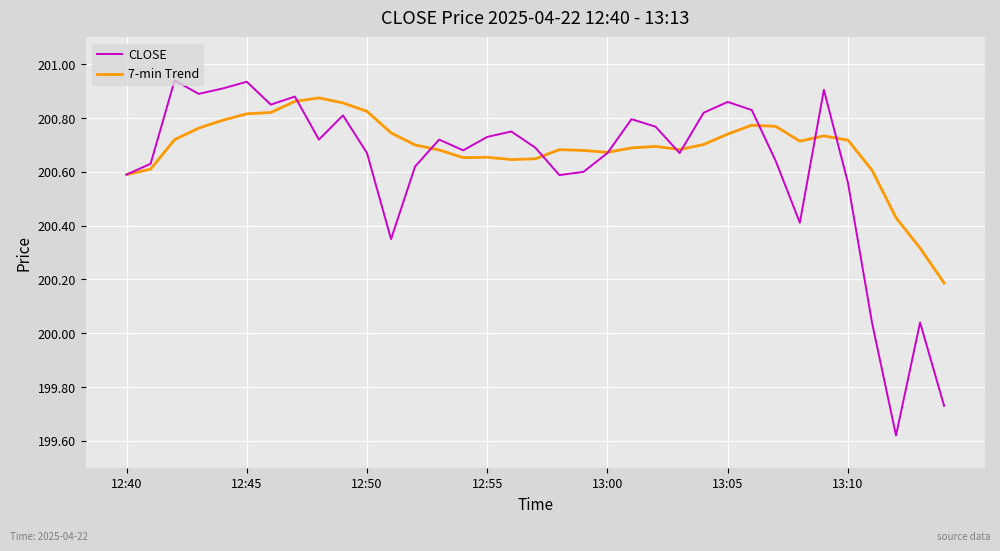

Is this an area chart (filled region under the line)?

No